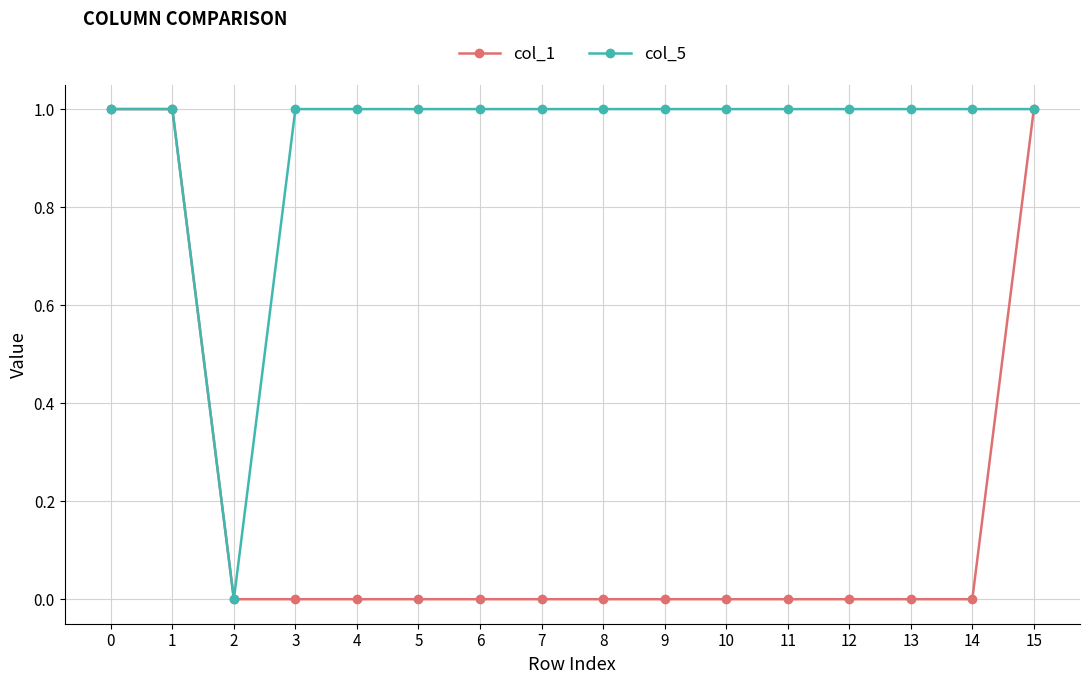

The col_1 series shows 0 at 0. True or false?

False